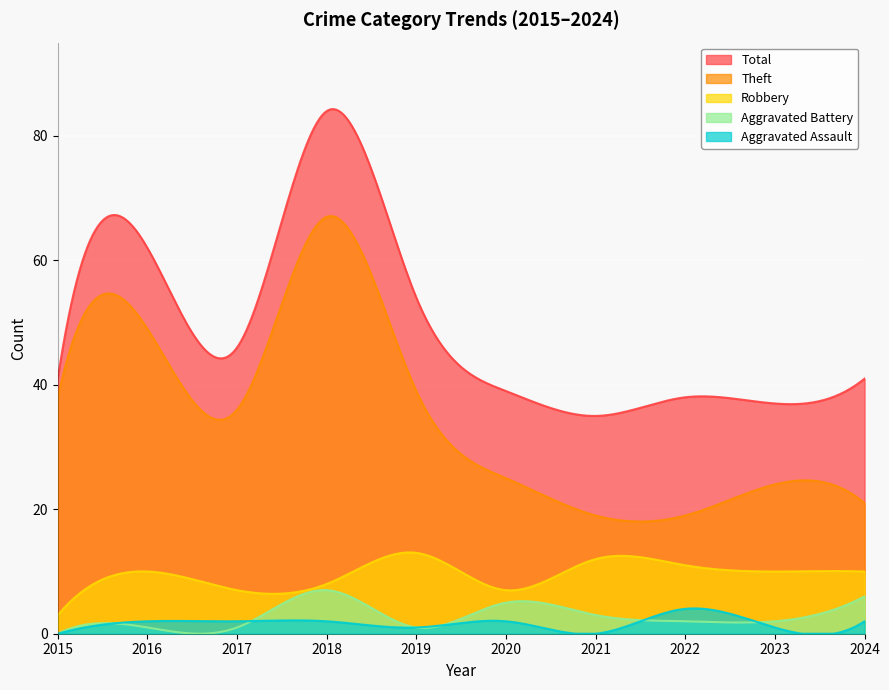

Which series changed the most between 2022 and 2024?

Aggravated Battery